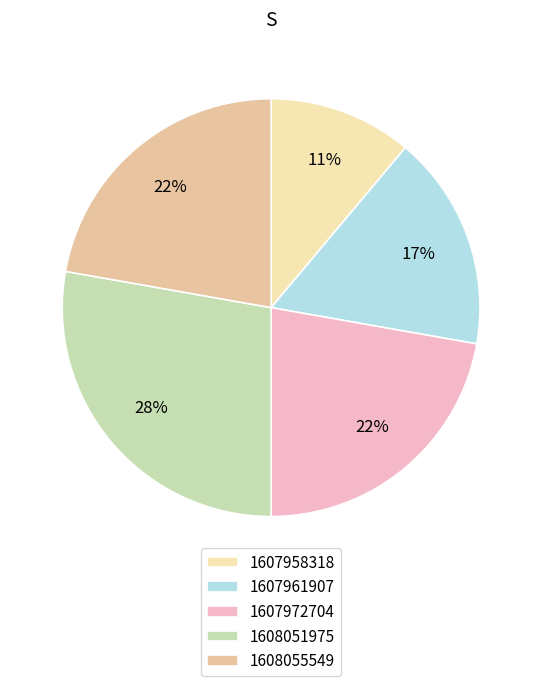

The 1608051975 slice represents 28% of the pie. True or false?

True